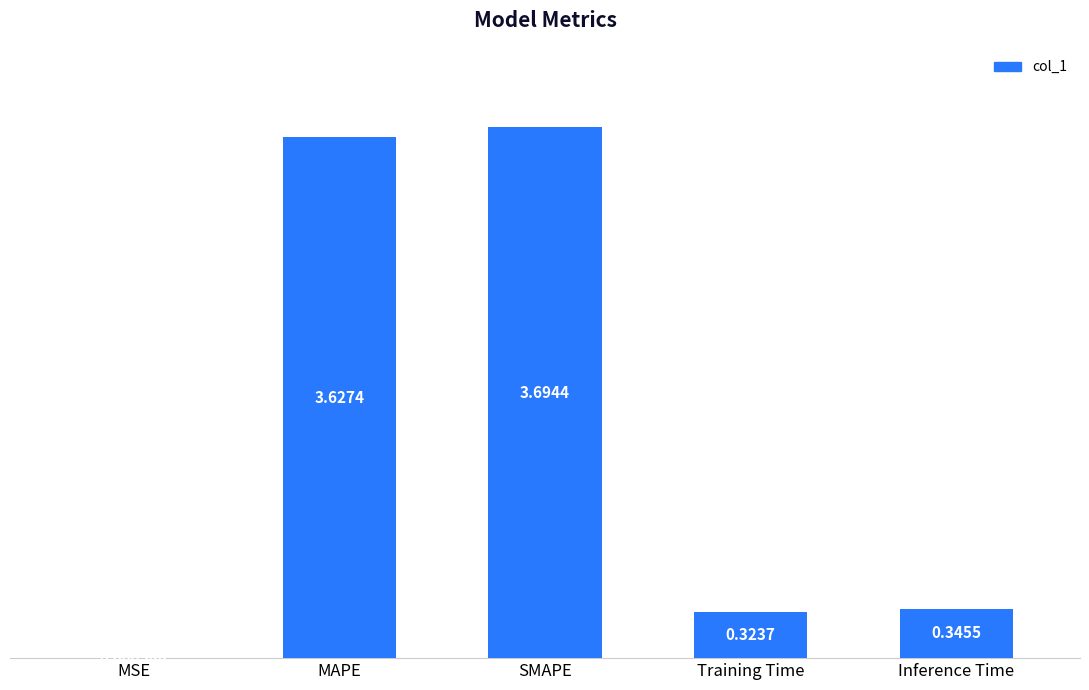

At which category does the chart reach its peak across all series?

SMAPE